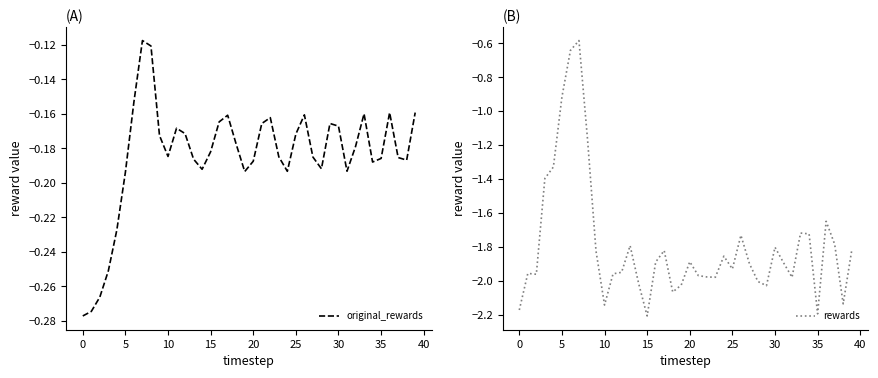

In original_rewards, how many points are lower than both neighbors (excluding endpoints)?

8